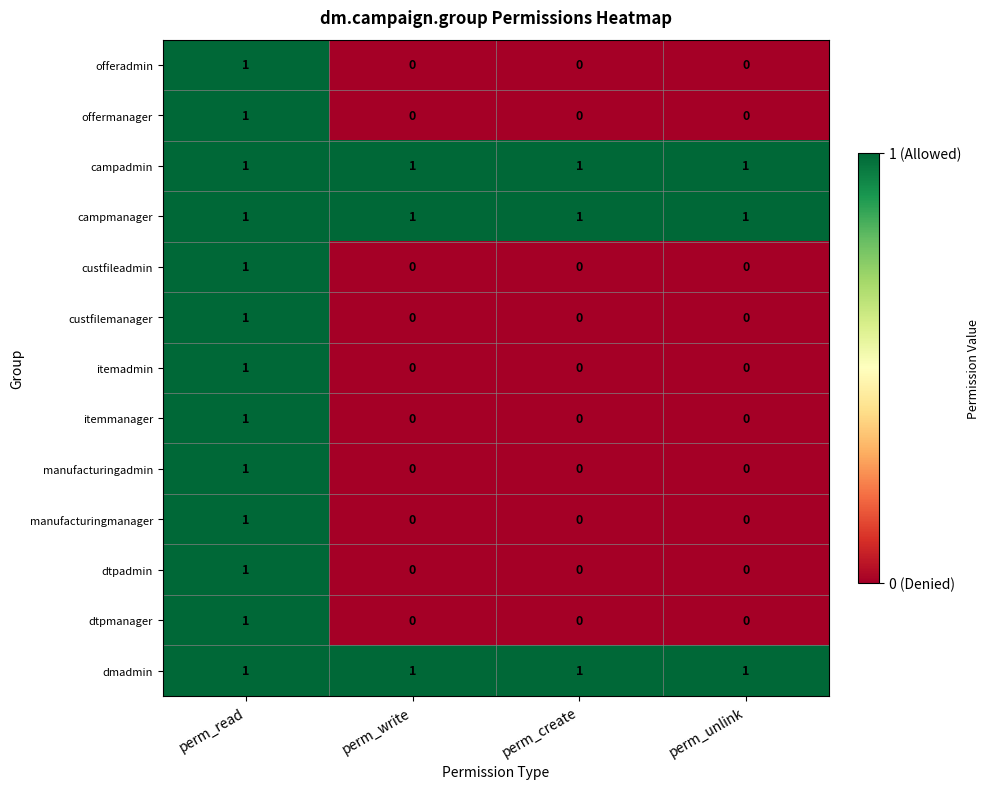

At which category is the sum across all series the highest?

perm_read